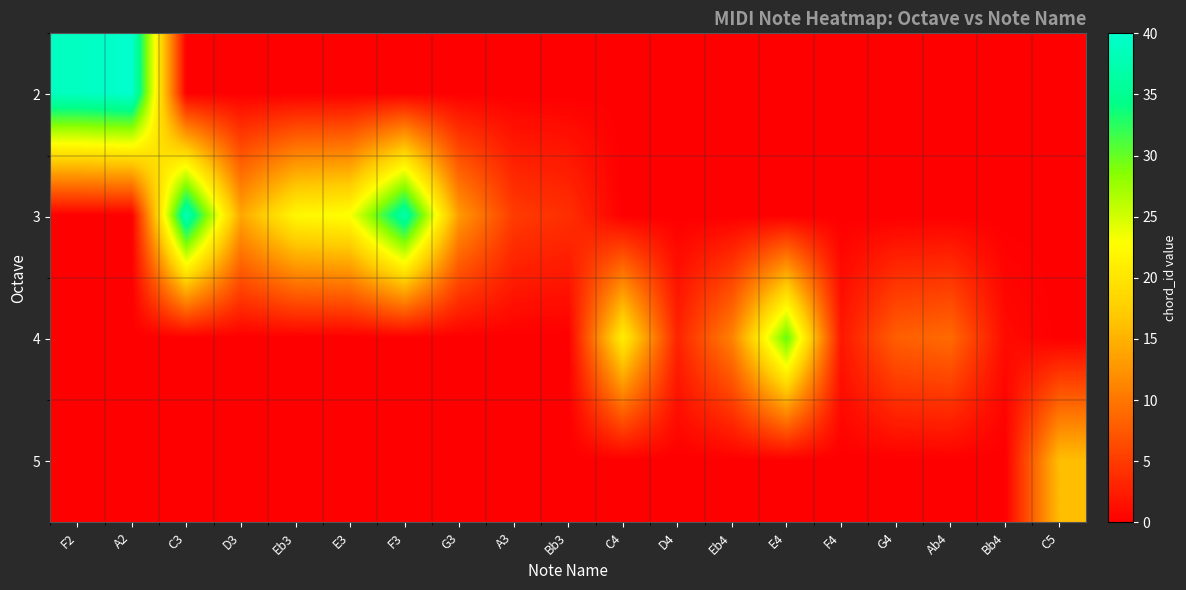

Reading left to right, transcribe all the data shown in this chart.

2: F2=39	A2=40	C3=0	D3=0	Eb3=0	E3=0	F3=0	G3=0	A3=0	Bb3=0	C4=0	D4=0	Eb4=0	E4=0	F4=0	G4=0	Ab4=0	Bb4=0	C5=0
3: F2=0	A2=0	C3=38	D3=14	Eb3=22	E3=23	F3=37	G3=13	A3=5	Bb3=4	C4=0	D4=0	Eb4=0	E4=0	F4=0	G4=0	Ab4=0	Bb4=0	C5=0
4: F2=0	A2=0	C3=0	D3=0	Eb3=0	E3=0	F3=0	G3=0	A3=0	Bb3=0	C4=21	D4=3	Eb4=11	E4=30	F4=2	G4=8	Ab4=9	Bb4=1	C5=0
5: F2=0	A2=0	C3=0	D3=0	Eb3=0	E3=0	F3=0	G3=0	A3=0	Bb3=0	C4=0	D4=0	Eb4=0	E4=0	F4=0	G4=0	Ab4=0	Bb4=0	C5=16